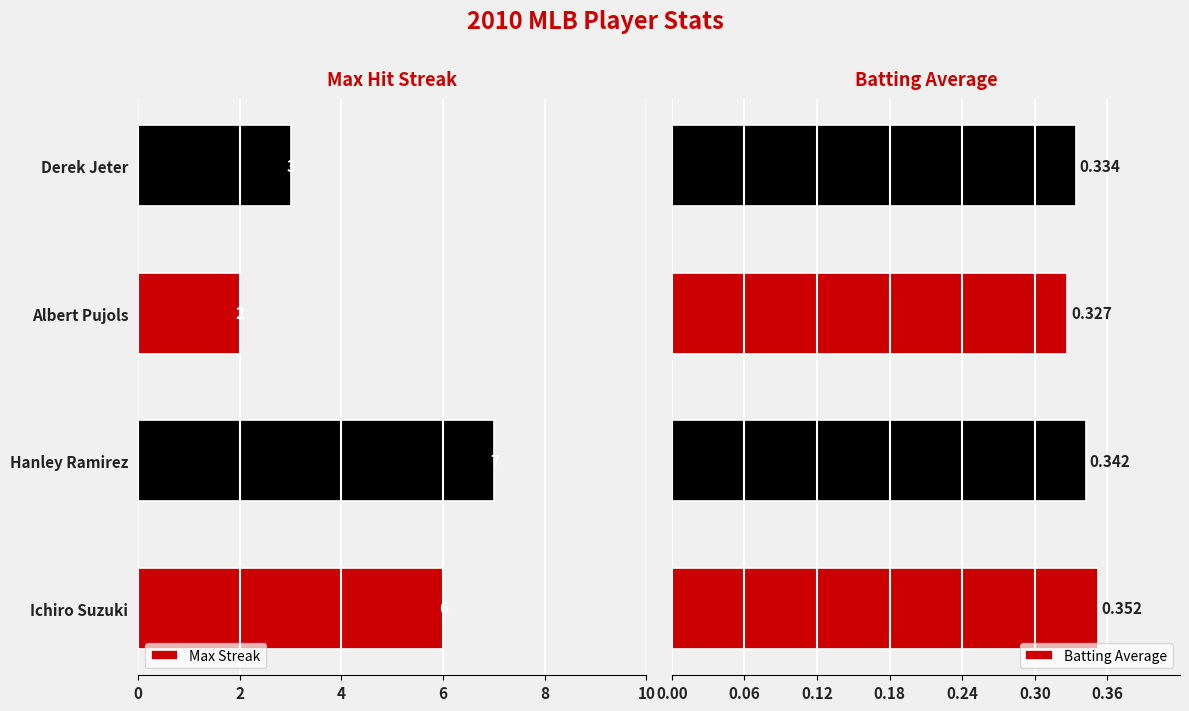

What are all the series names shown in the legend?

Max Streak, Batting Average